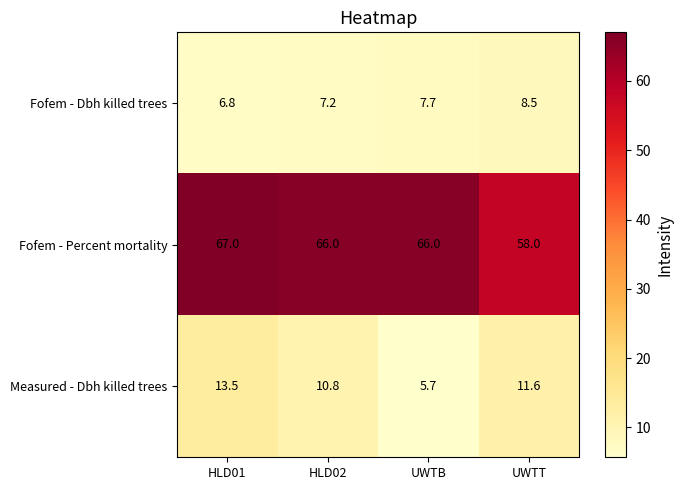

The value of Fofem - Dbh killed trees at UWTB is 7.7. True or false?

True